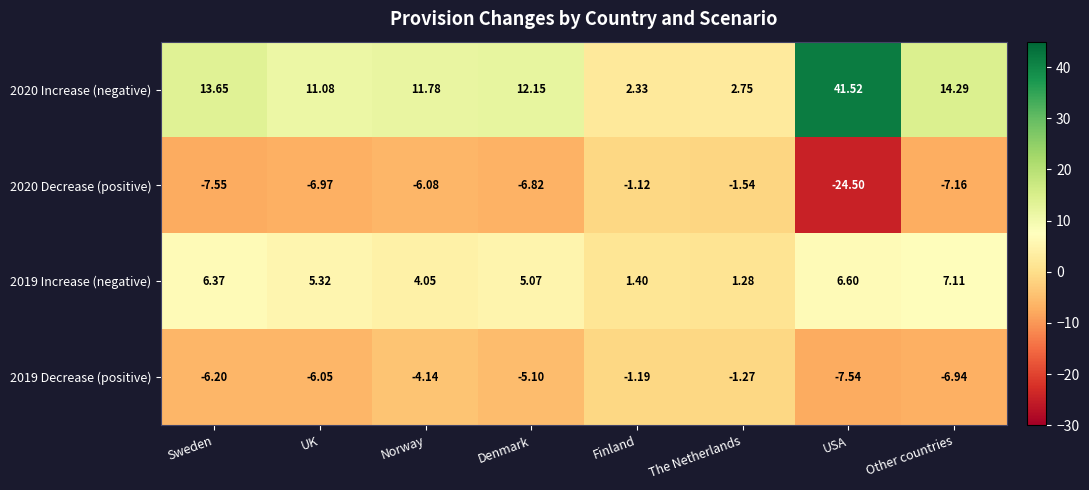

How many data points in 2019 Decrease (positive) are less than -5?

5